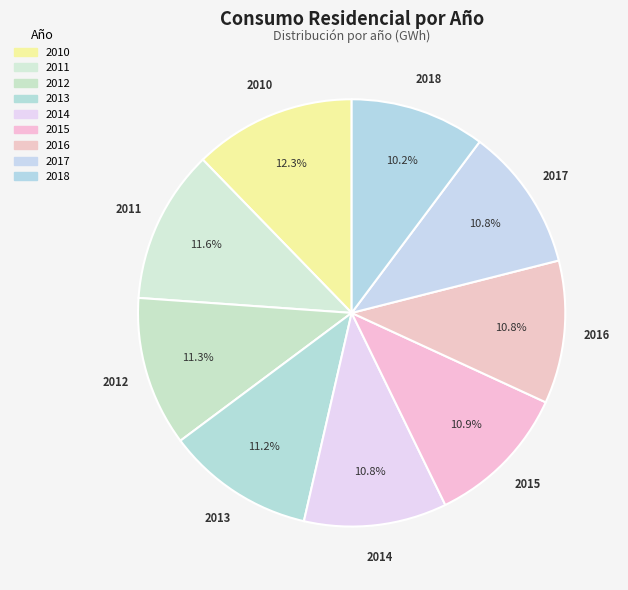

Is it true that 2012 is 23% of the pie?

False